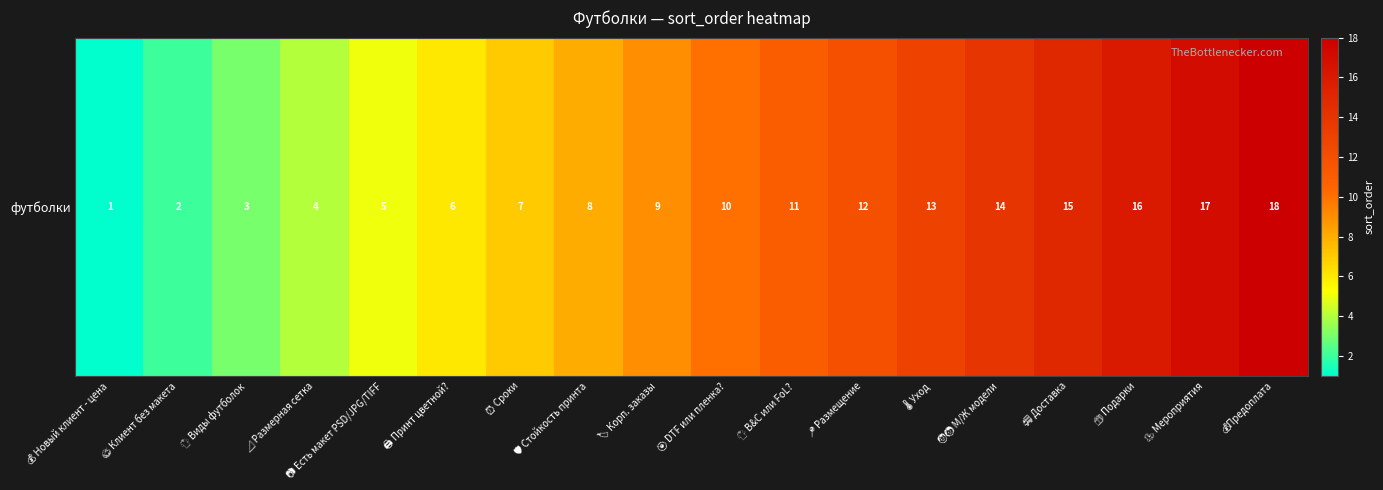

Count the number of values greater than 10.

8